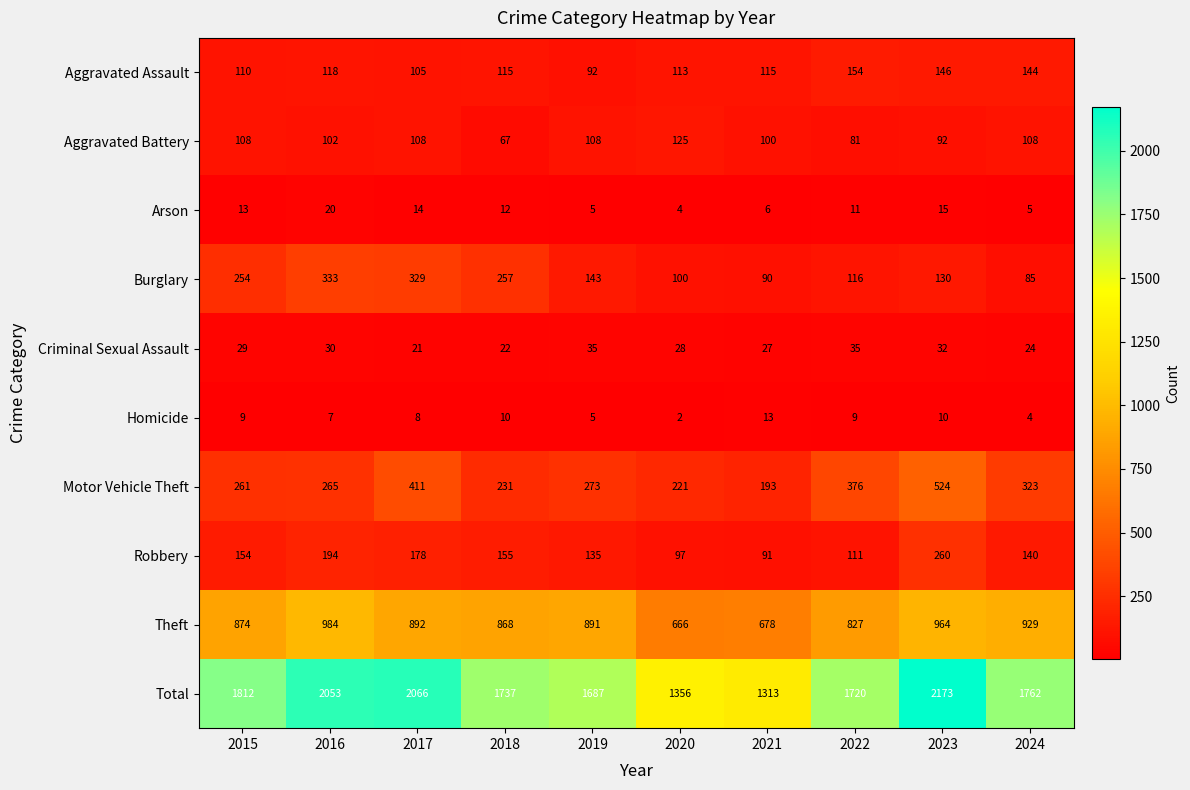

Which series changed the most between 2015 and 2018?

Total